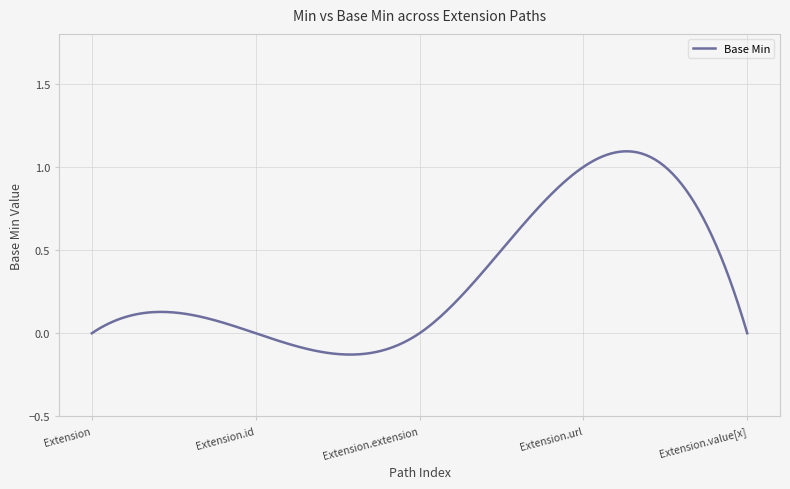

Which label corresponds to the largest value in the chart?

Extension.url